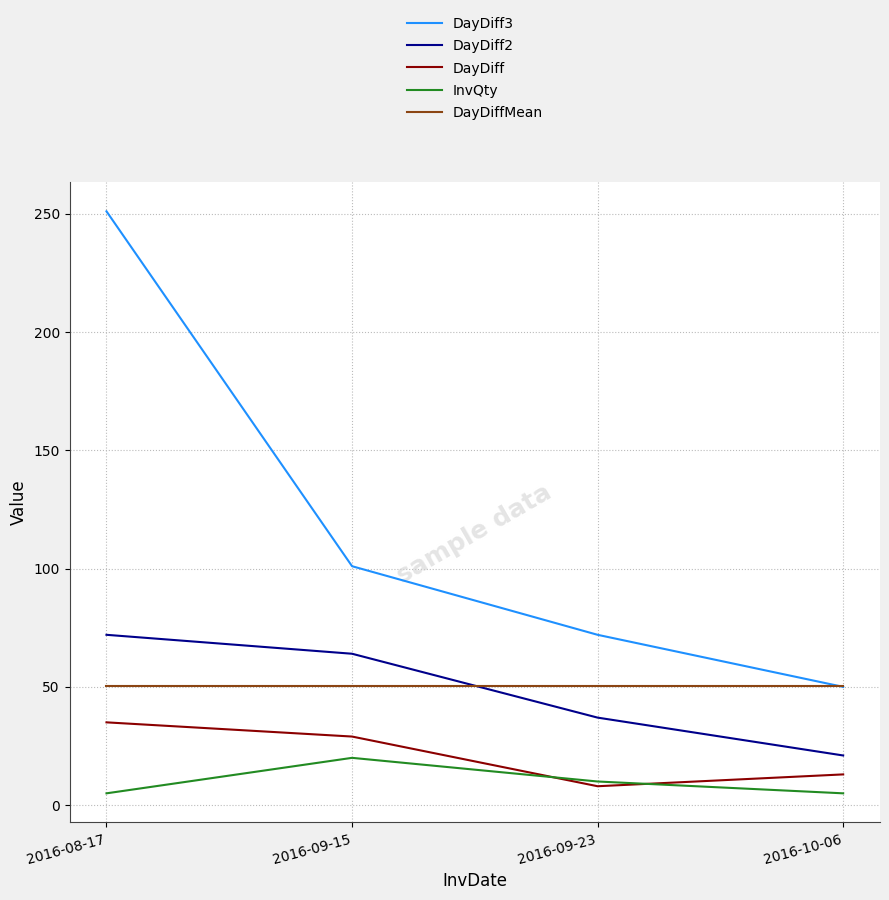

What is the difference between the maximum and minimum values in the DayDiff2 series?

51.0